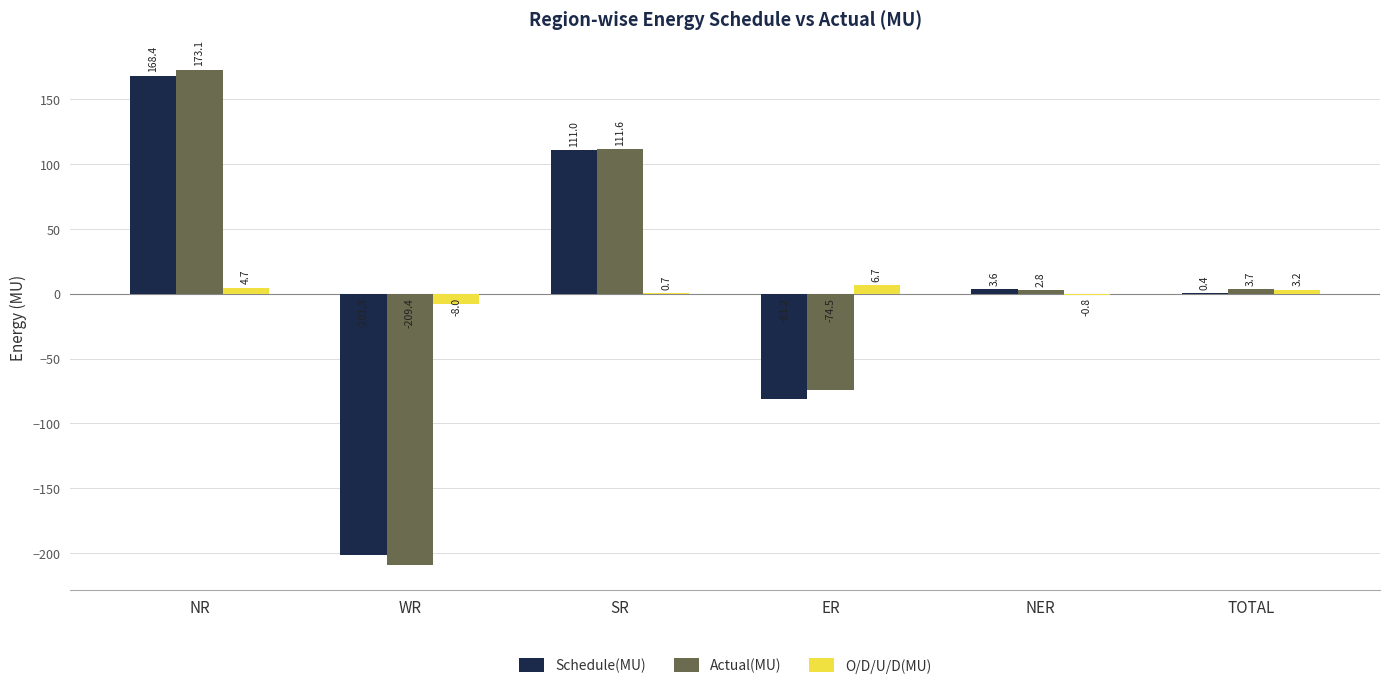

Reading left to right, what are all the values shown in this chart?

Schedule(MU): 168.4	-201.3	111.0	-81.2	3.6	0.4
Actual(MU): 173.1	-209.4	111.6	-74.5	2.8	3.7
O/D/U/D(MU): 4.7	-8.0	0.7	6.7	-0.8	3.2